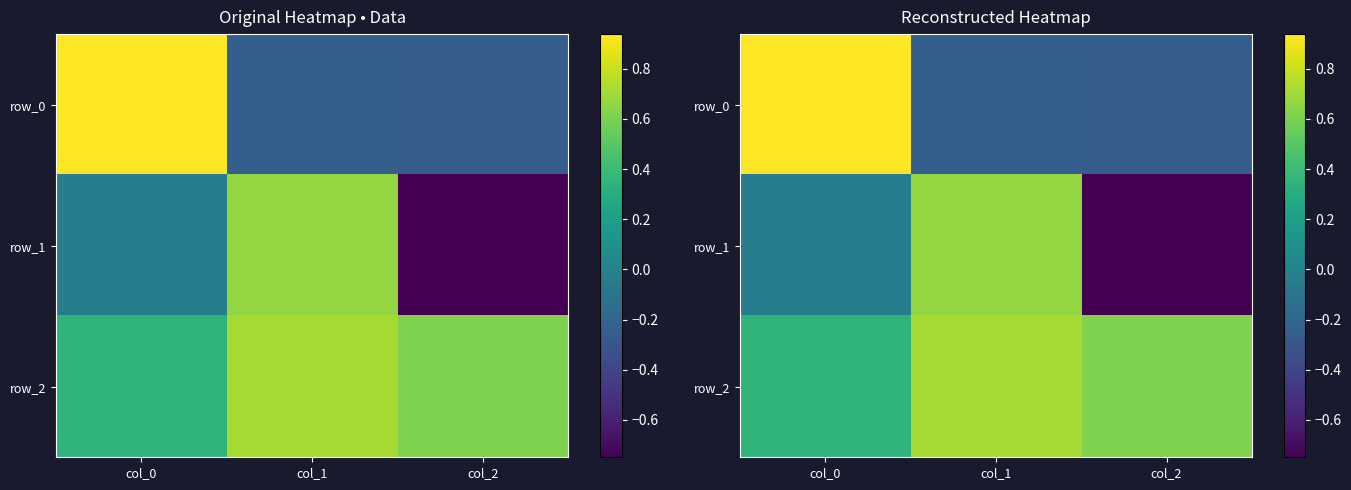

What is the average value of the row_2 series?

0.6